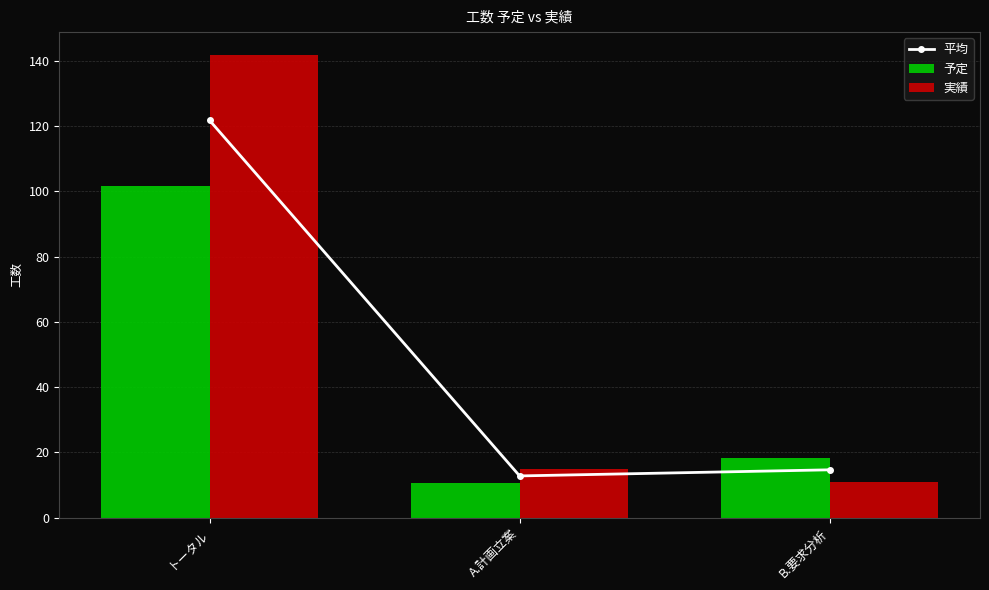

At which category does the chart reach its minimum across all series?

A.計画立案